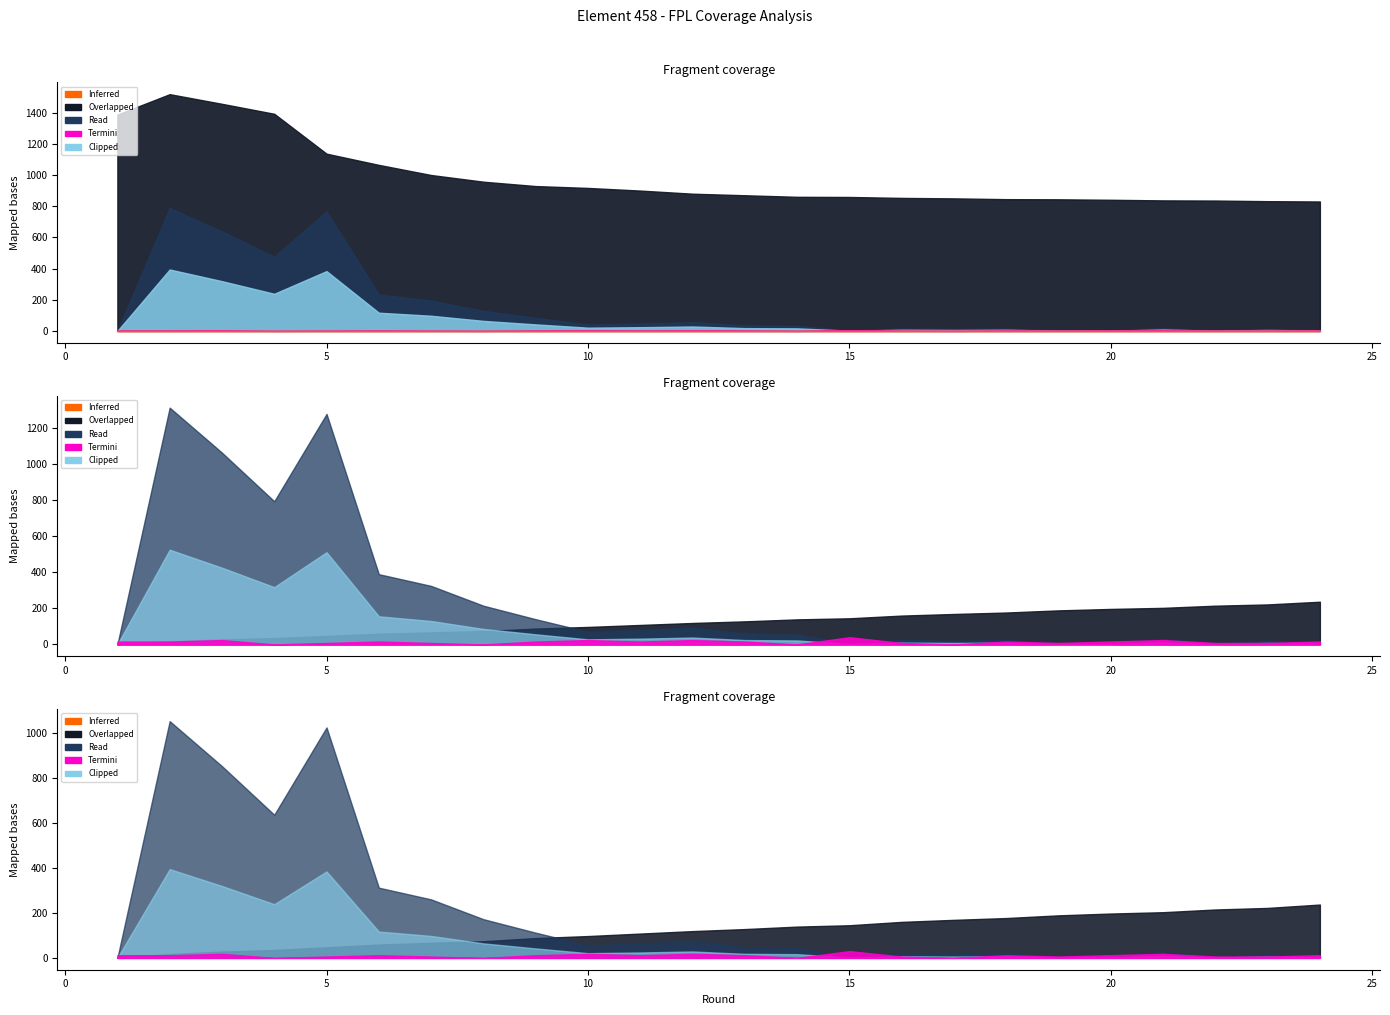

At how many categories does at least one series exceed 148?

24